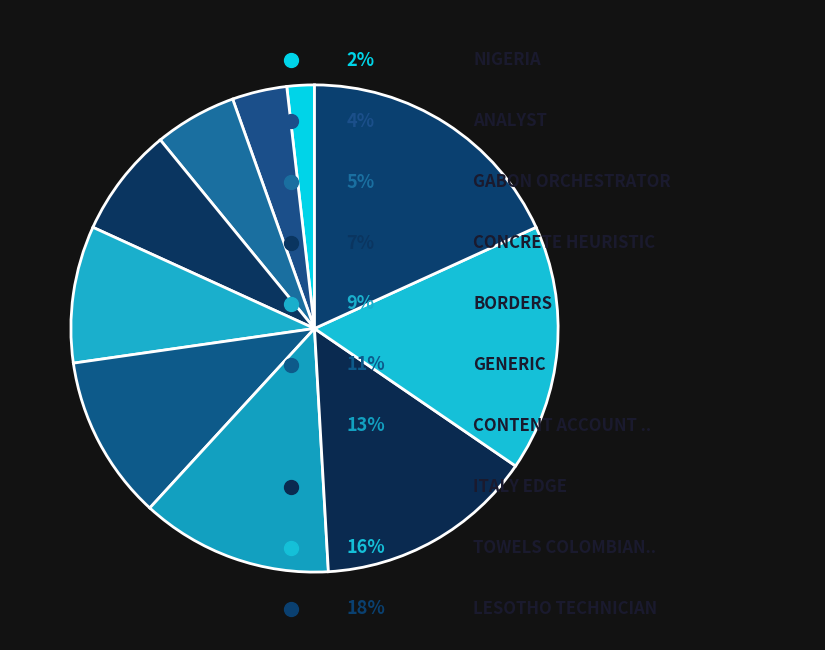

How many segments does this pie chart have?

10